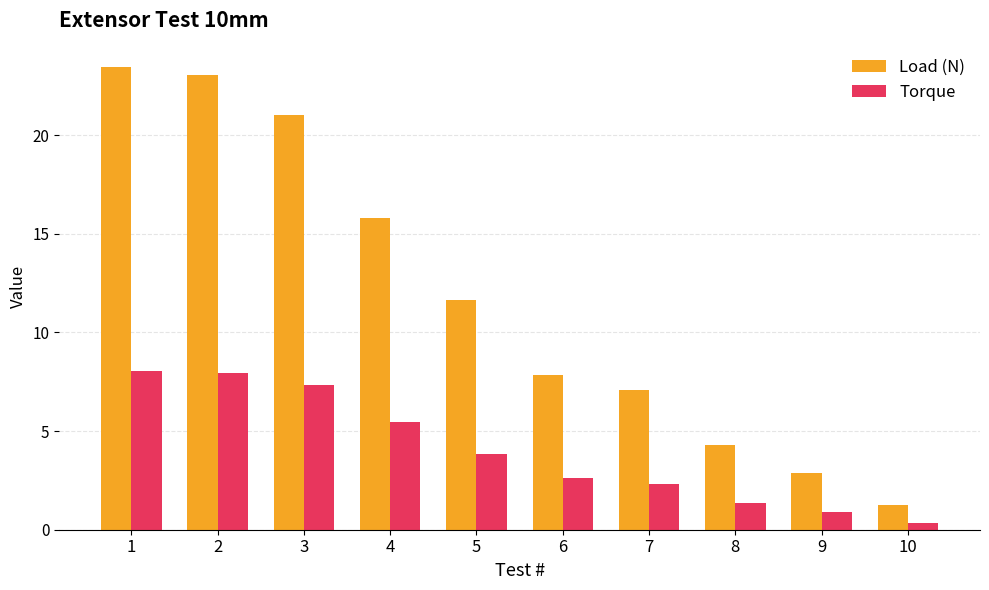

What is the spread (max minus min) of values at 4?

10.4